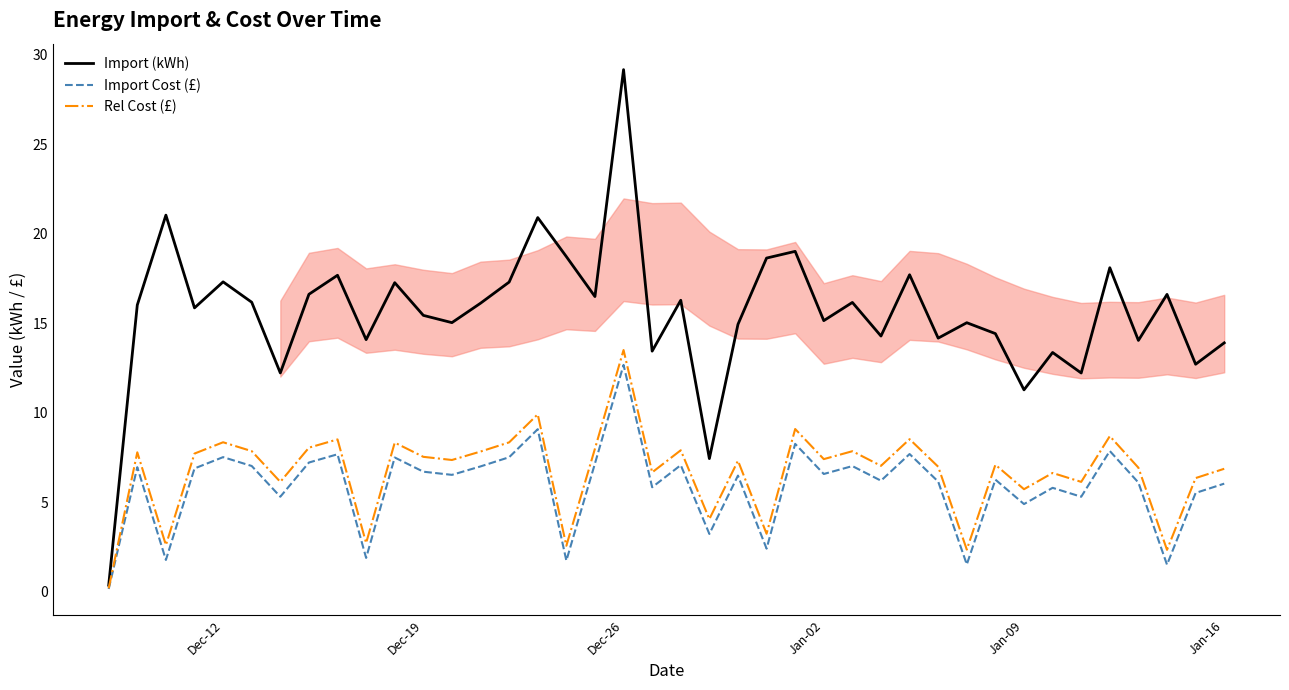

At how many categories does at least one series exceed 28?

1